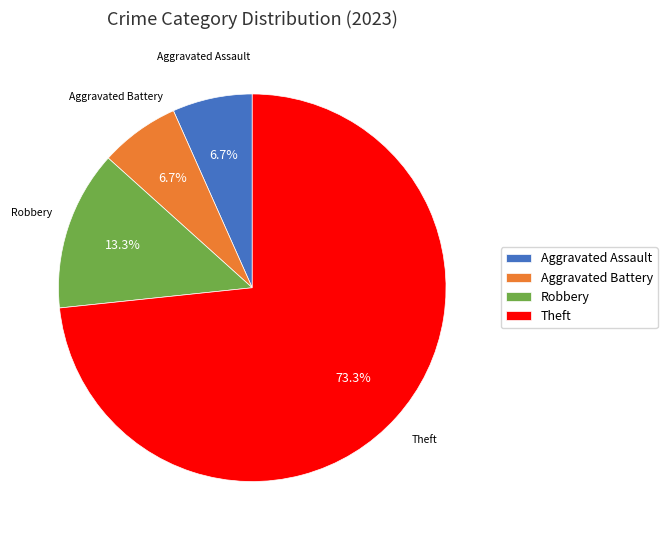

Between Robbery and Aggravated Assault, which is larger?

Robbery